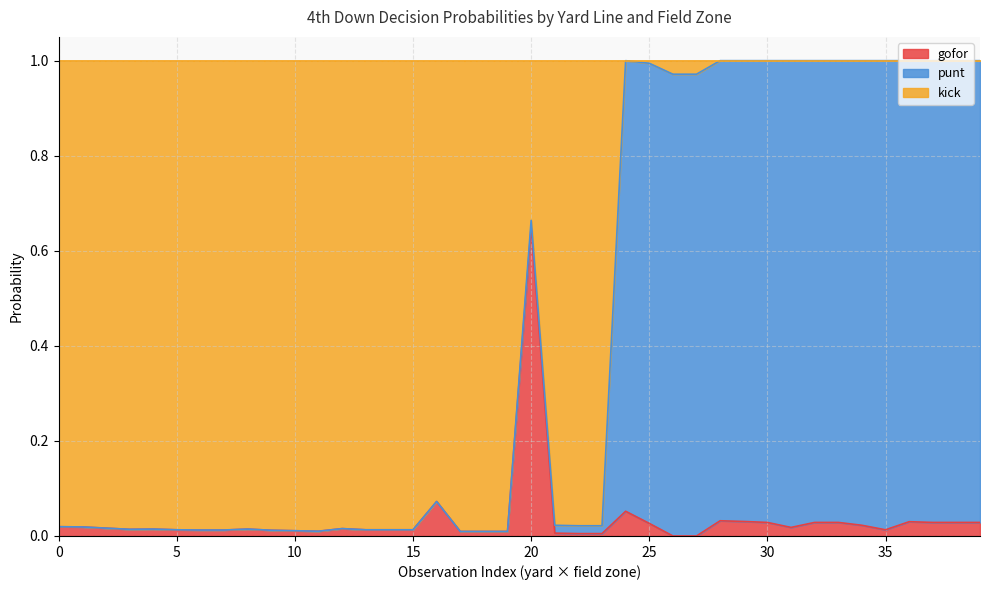

Which series has the largest total across all categories?

kick